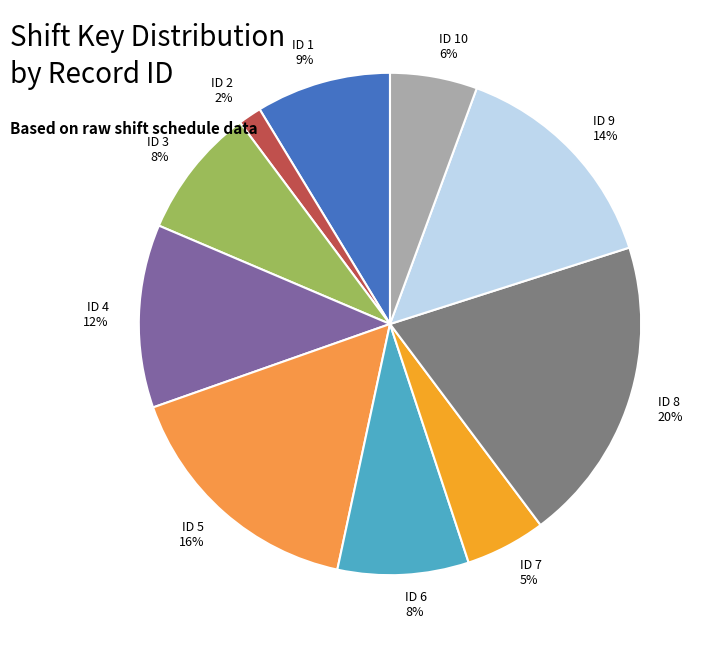

Combined, do ID 1 and ID 3 account for over 50%?

No